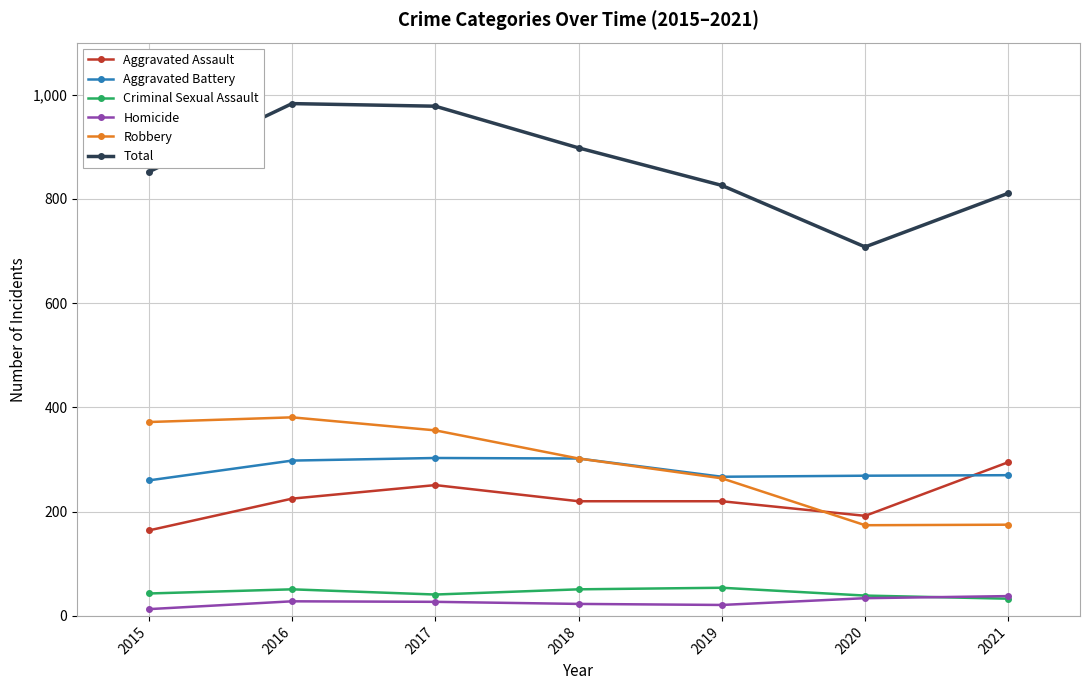

How many lines are shown in the chart?

6